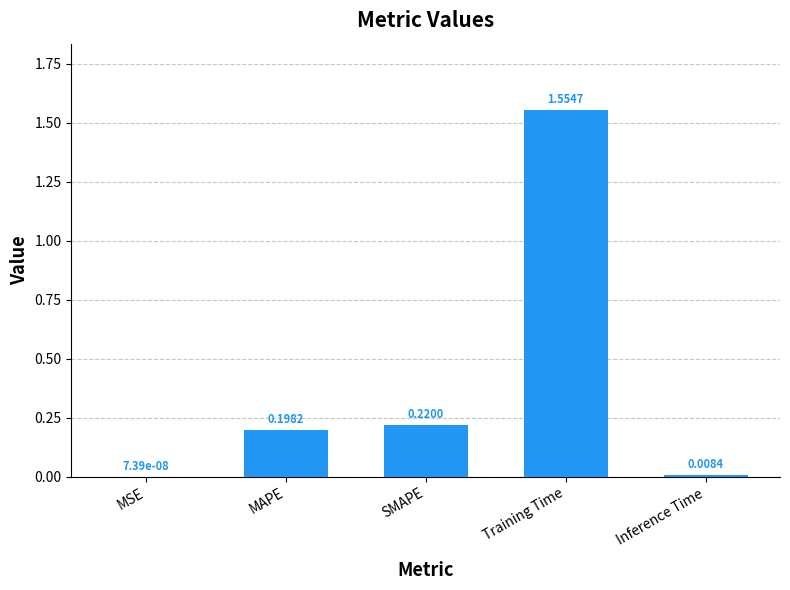

What is the change in value from MSE to Training Time?

+1.6